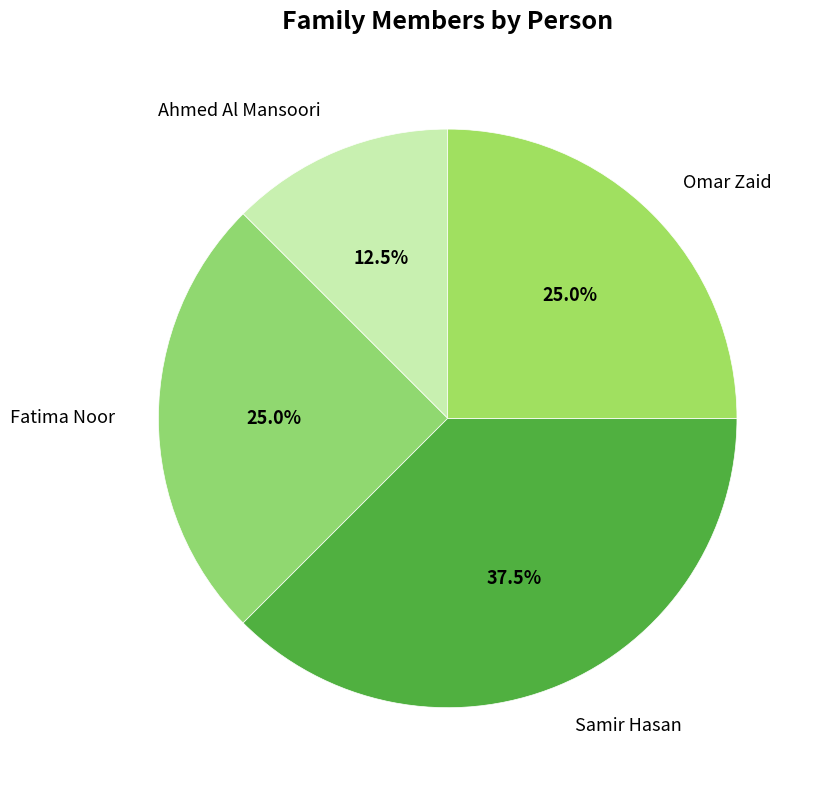

How much of the chart is everything except Samir Hasan?

62.5%